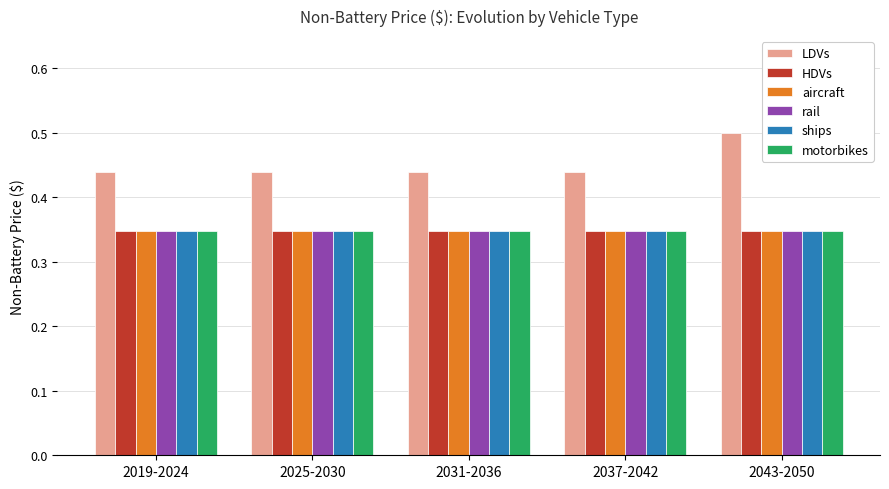

How many LDVs values are between 0 and 1?

5